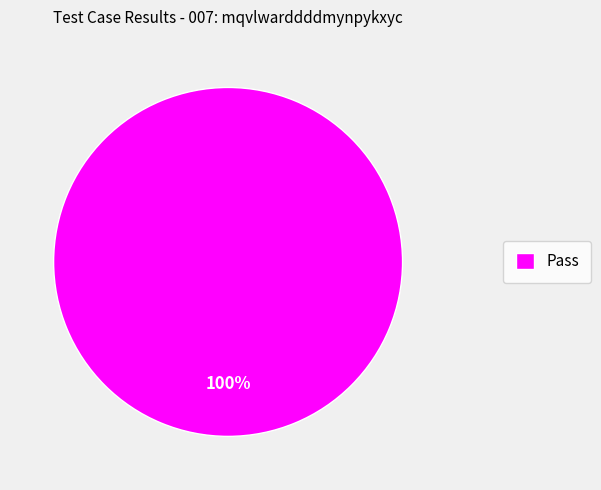

Rank the categories by value from lowest to highest.

Pass